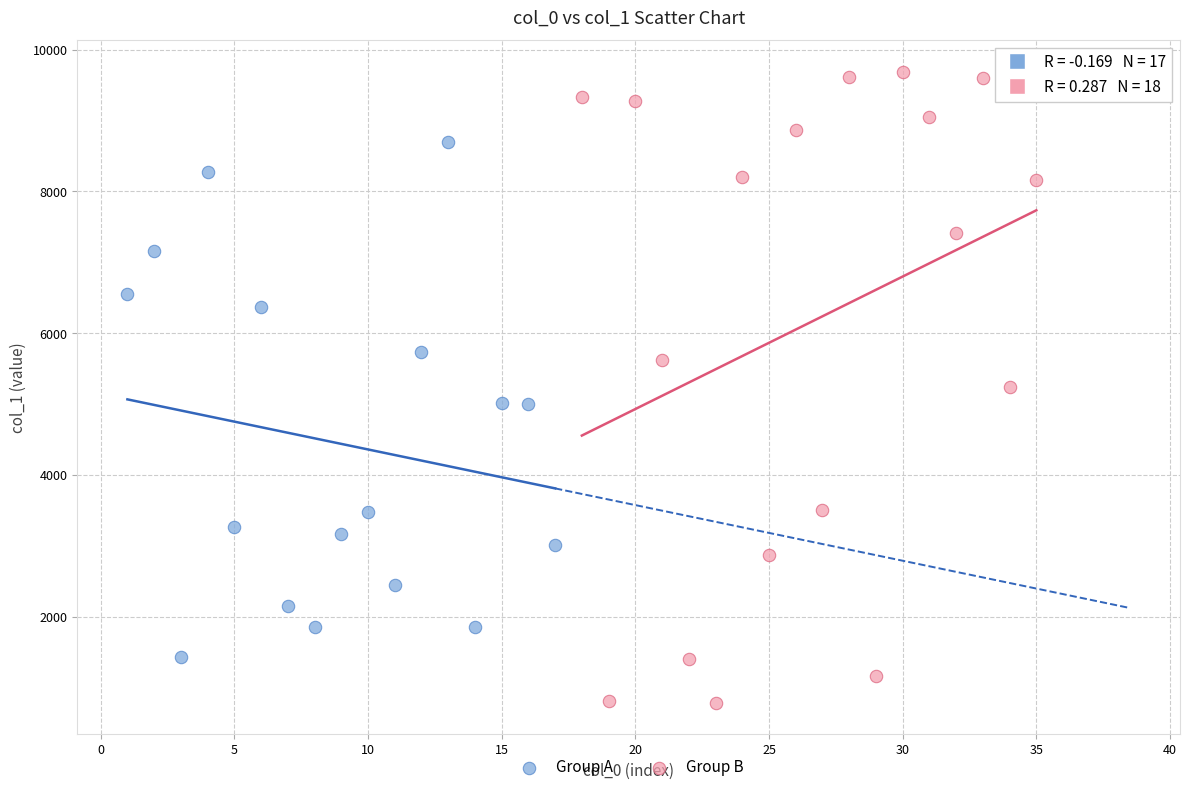

Which series reaches the minimum Y coordinate?

Group B